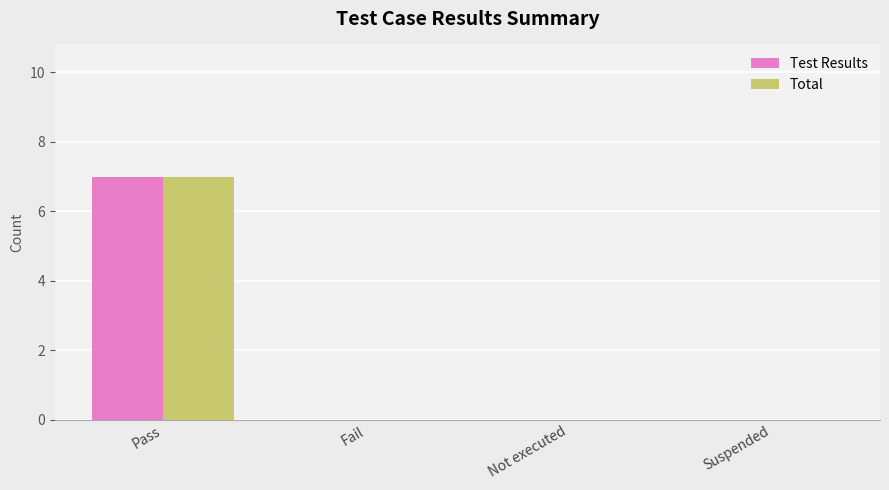

Is the value of Test Results at Fail greater than the value of Total at Pass?

No